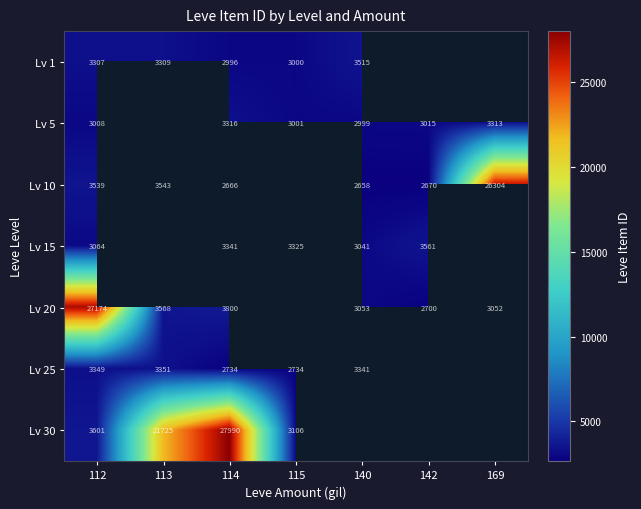

Is it true that Lv 5 equals 3008 at 112?

True